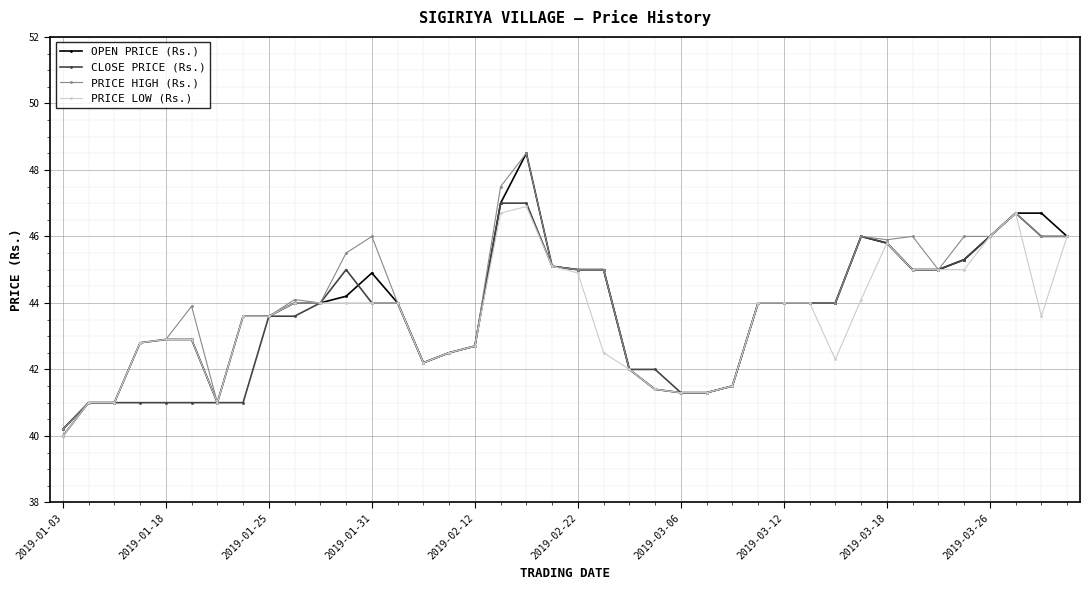

What is the value of the PRICE HIGH (Rs.) point at the 4th from the left?

42.8